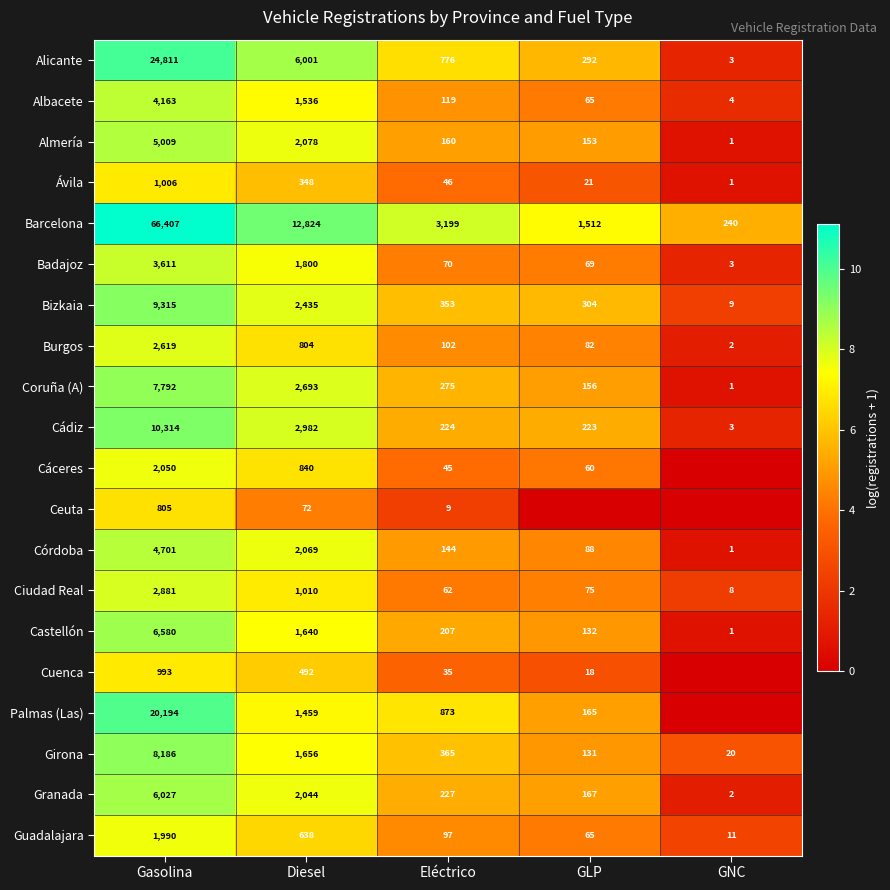

What is the difference between the Almería values at Gasolina and Diesel?

2931